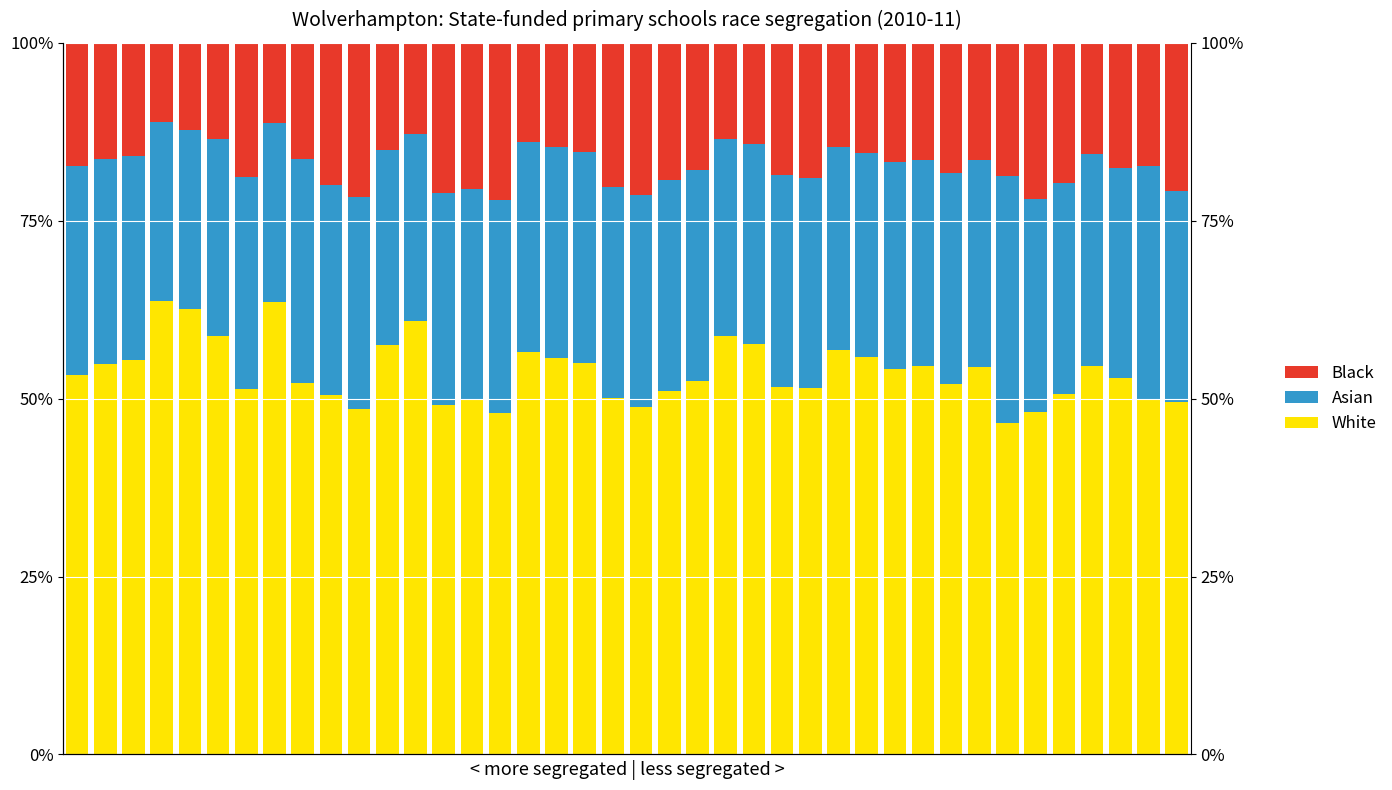

Reading right to left, extract all data points from this chart.

White: 39=0.5	38=0.5	37=0.5	36=0.5	35=0.5	34=0.5	33=0.5	32=0.5	31=0.5	30=0.5	29=0.5	28=0.6	27=0.6	26=0.5	25=0.5	24=0.6	23=0.6	22=0.5	21=0.5	20=0.5	19=0.5	18=0.6	17=0.6	16=0.6	15=0.5	14=0.5	13=0.5	12=0.6	11=0.6	10=0.5	9=0.5	8=0.5	7=0.6	6=0.5	5=0.6	4=0.6	3=0.6	2=0.6	1=0.5	0=0.5
Asian: 39=0.3	38=0.3	37=0.3	36=0.3	35=0.3	34=0.3	33=0.3	32=0.3	31=0.3	30=0.3	29=0.3	28=0.3	27=0.3	26=0.3	25=0.3	24=0.3	23=0.3	22=0.3	21=0.3	20=0.3	19=0.3	18=0.3	17=0.3	16=0.3	15=0.3	14=0.3	13=0.3	12=0.3	11=0.3	10=0.3	9=0.3	8=0.3	7=0.3	6=0.3	5=0.3	4=0.3	3=0.3	2=0.3	1=0.3	0=0.3
Black: 39=0.2	38=0.2	37=0.2	36=0.2	35=0.2	34=0.2	33=0.2	32=0.2	31=0.2	30=0.2	29=0.2	28=0.2	27=0.1	26=0.2	25=0.2	24=0.1	23=0.1	22=0.2	21=0.2	20=0.2	19=0.2	18=0.2	17=0.1	16=0.1	15=0.2	14=0.2	13=0.2	12=0.1	11=0.2	10=0.2	9=0.2	8=0.2	7=0.1	6=0.2	5=0.1	4=0.1	3=0.1	2=0.2	1=0.2	0=0.2